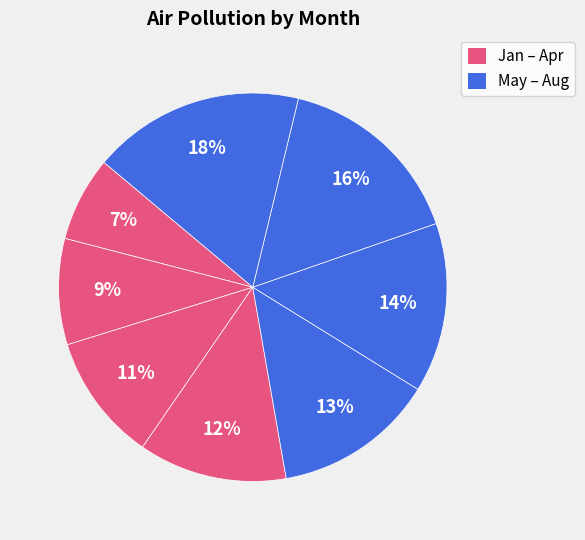

To the nearest percent, what is the average slice percentage?

12%